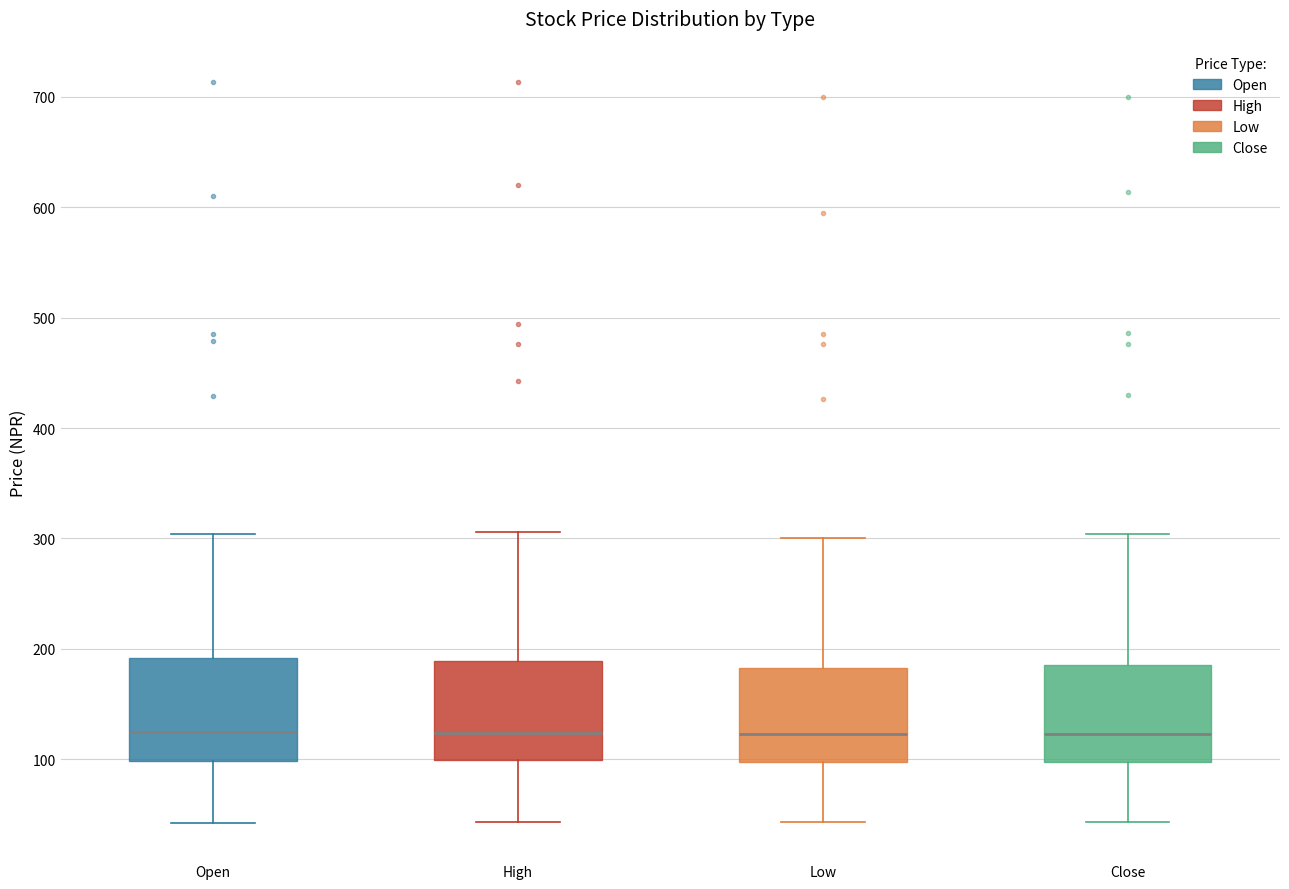

Where does the lower whisker of the box for Close end on the y-axis? The values are not printed on the chart, so give them approximately, as read against the axis.

40